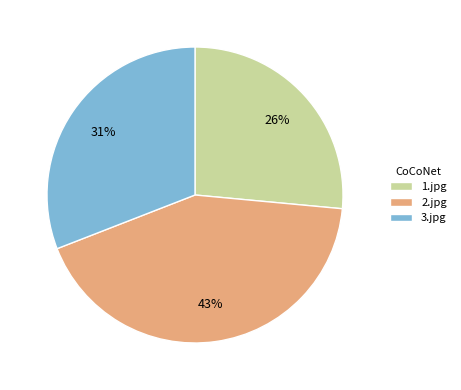

To the nearest percent, what is the average slice percentage?

33%